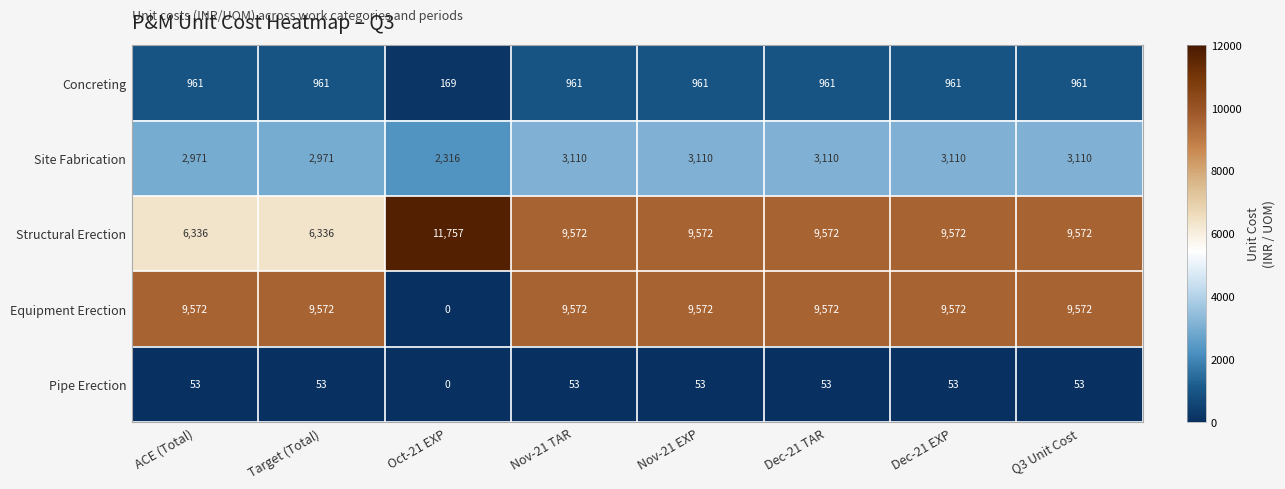

What value does the Site Fabrication series have at Oct-21 EXP?

2316